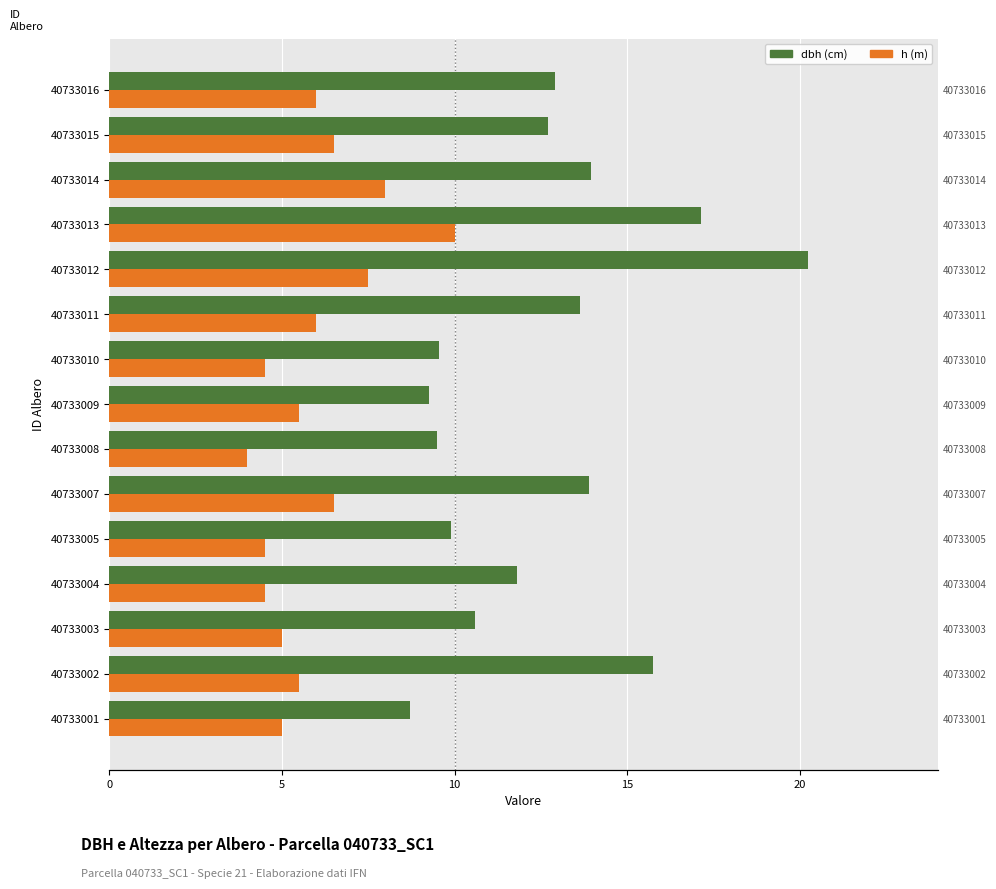

How many bars are there in total?

30